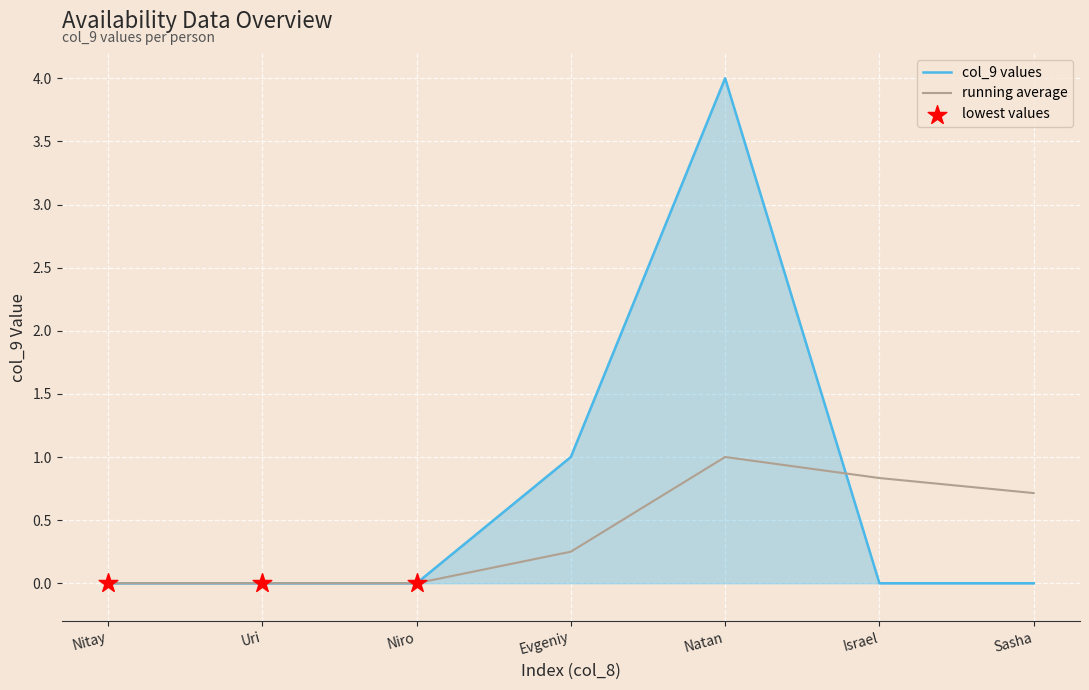

Which series has the widest spread of values?

col_9 values